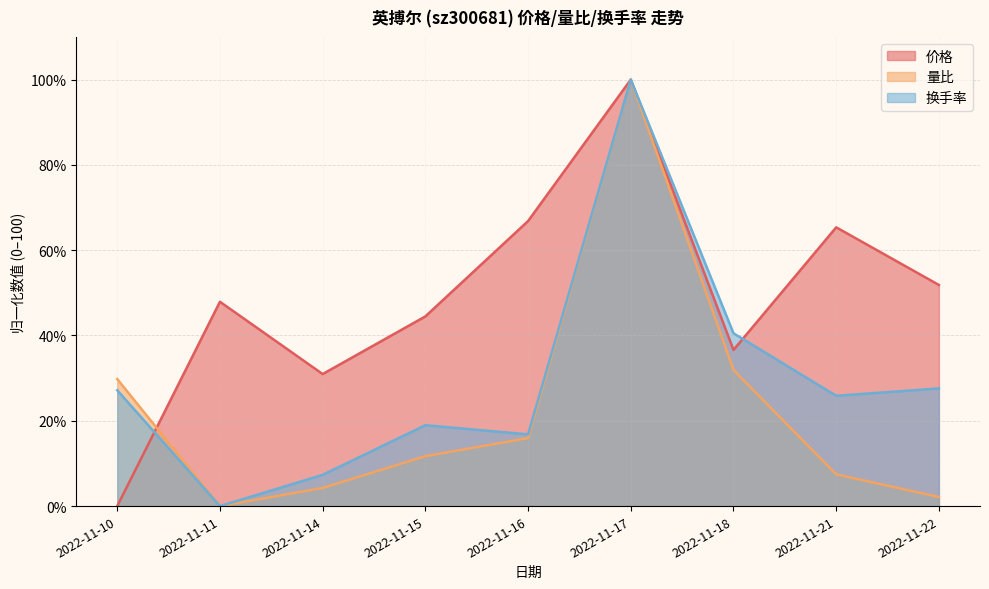

Reading left to right, transcribe all the data shown in this chart.

价格: 0.0	47.9	31.0	44.5	66.8	100.0	36.6	65.4	51.8
量比: 29.8	0.0	4.3	11.7	16.0	100.0	31.9	7.4	2.1
换手率: 27.2	0.0	7.3	19.0	16.8	100.0	40.5	25.9	27.6